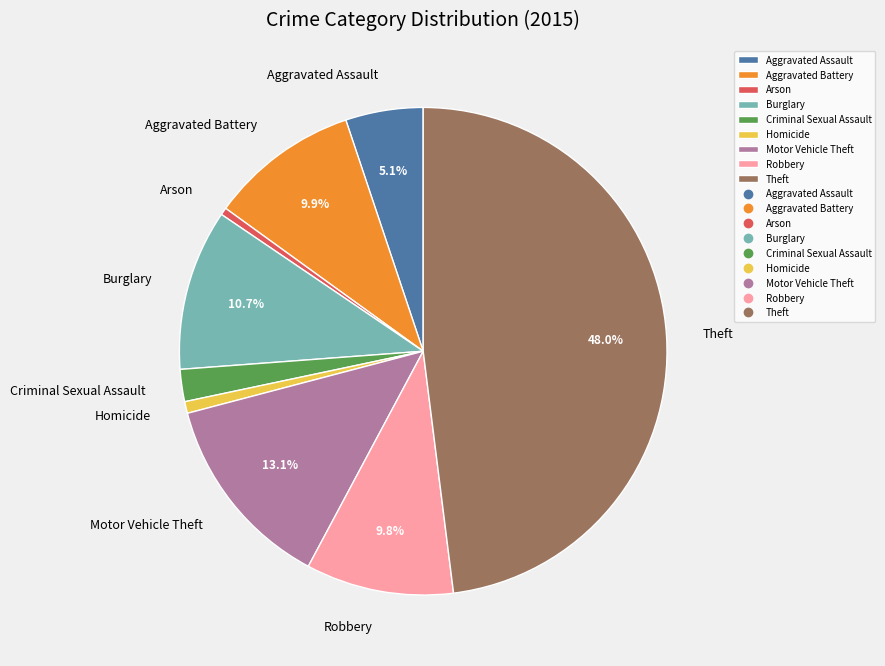

To the nearest percent, what is the difference between the Arson and Theft slice percentages?

48%